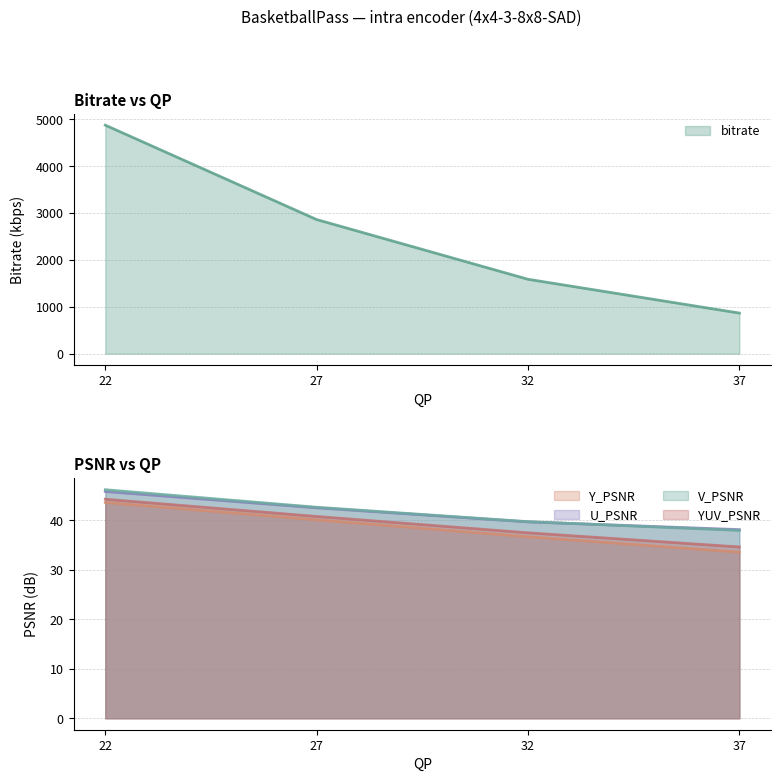

How many data points are less than 2863?

2